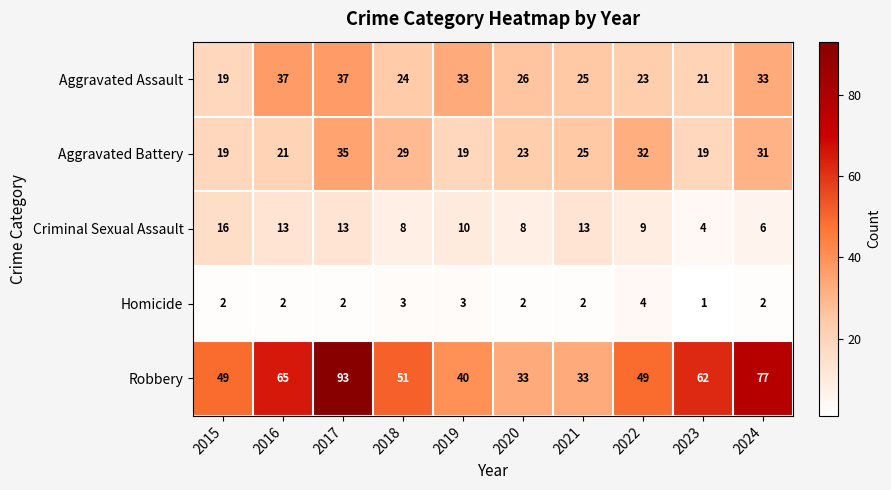

What is the minimum value shown in the chart?

1